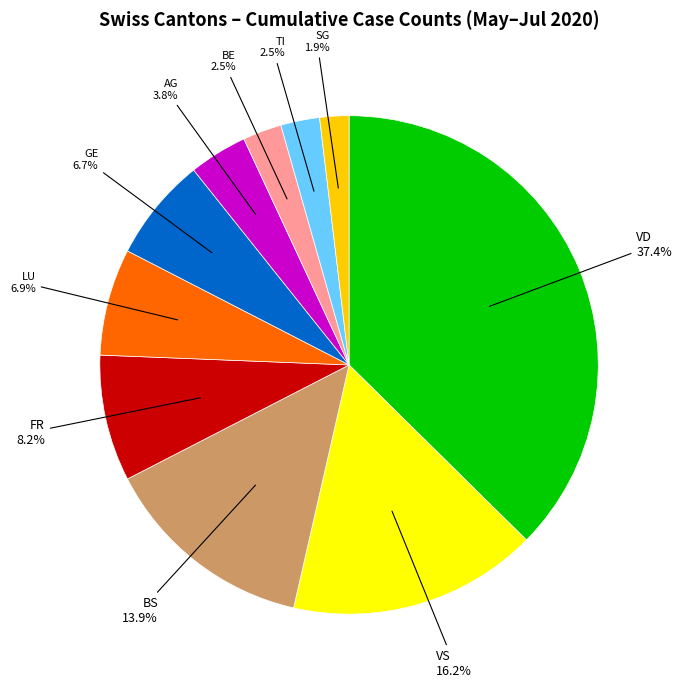

Which slice is the largest?

VD 37.4%